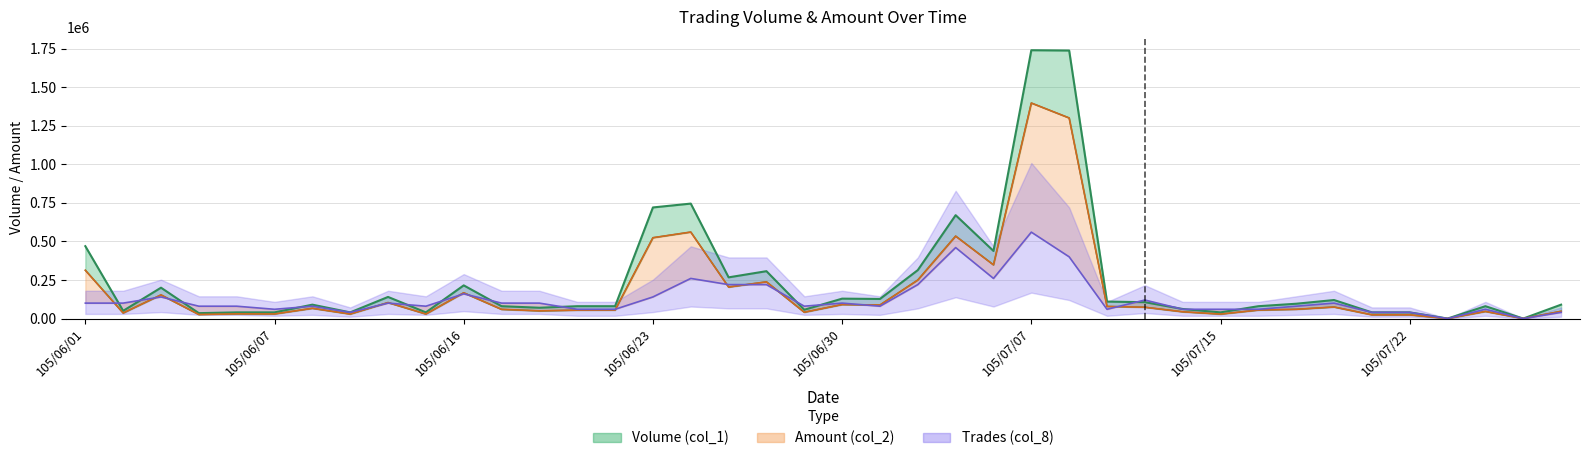

How many values in the Trades (col_8) series are below 80000?

14